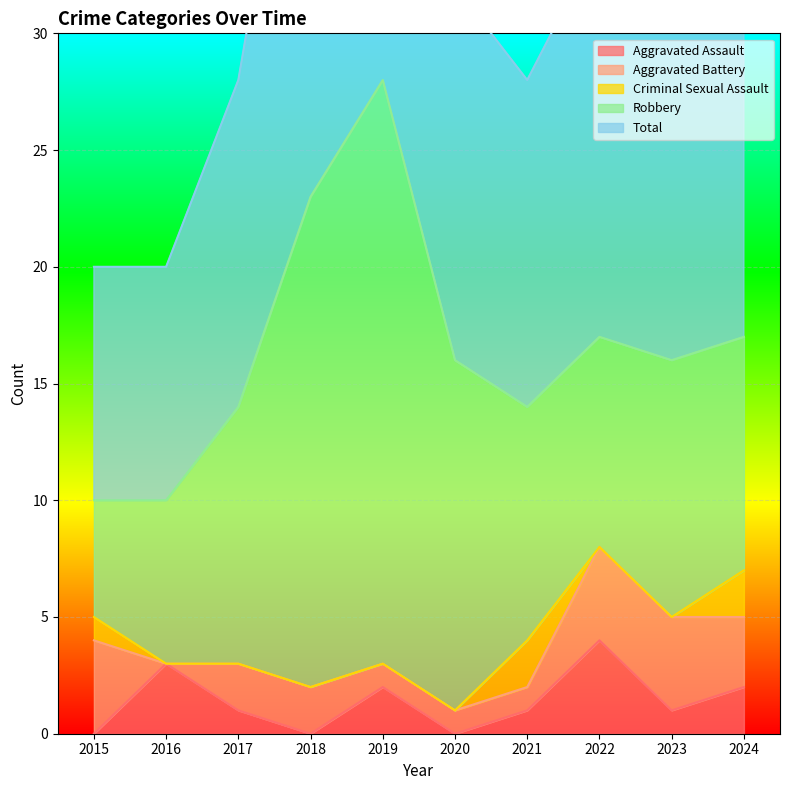

What is the greatest value displayed?

28